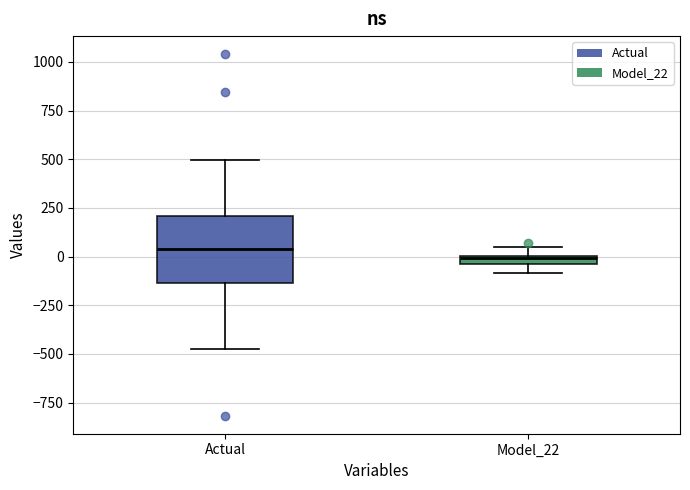

Where does the upper whisker of the box for Actual end on the y-axis? The values are not printed on the chart, so give them approximately, as read against the axis.

500